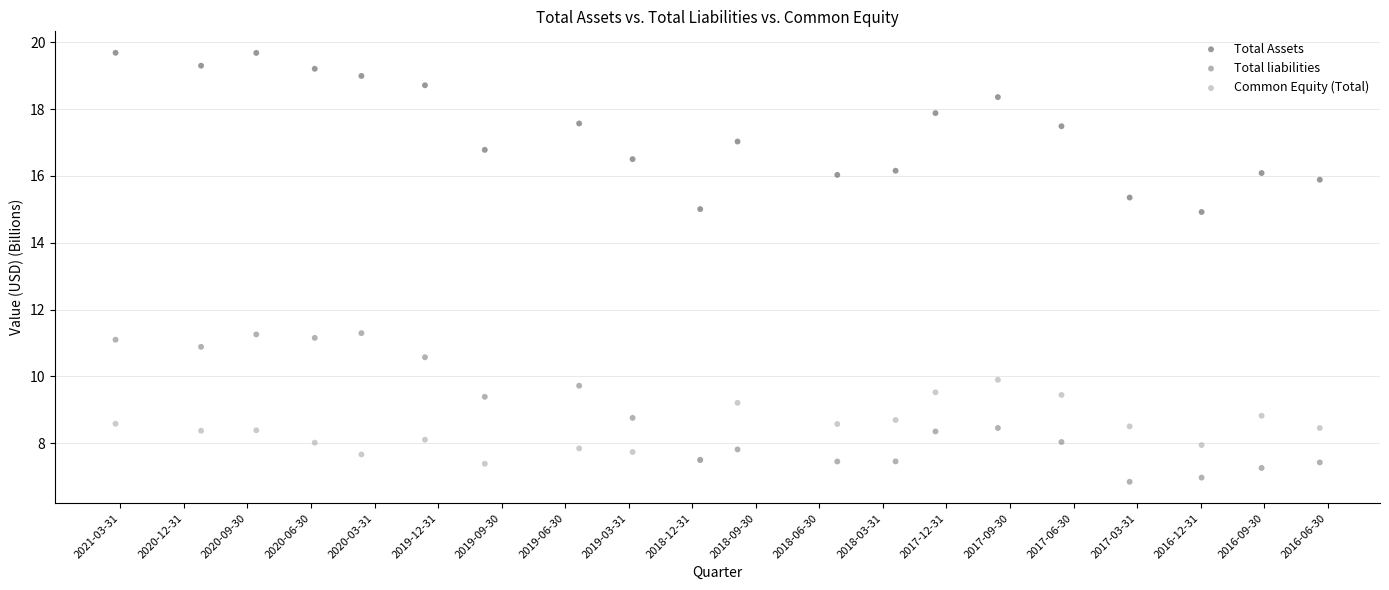

Which series reaches the maximum Y coordinate?

Total Assets